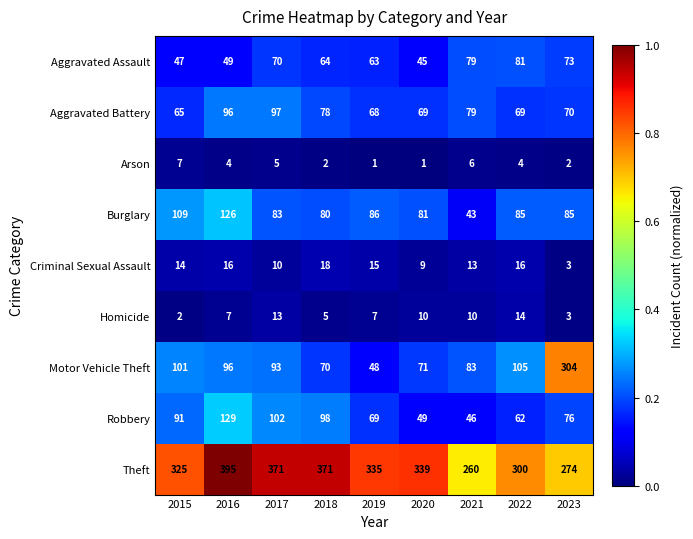

Where is Motor Vehicle Theft nearest to the value 176?

2022